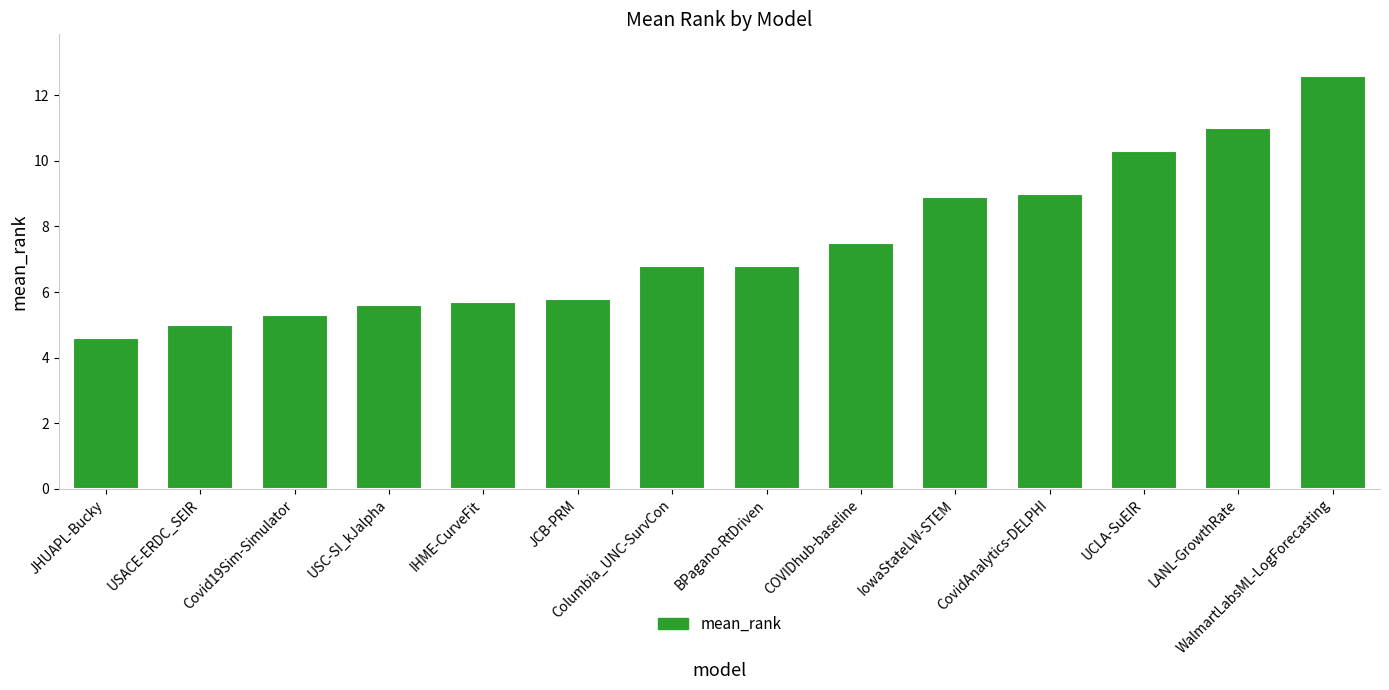

Where does the data first go above 6?

Columbia_UNC-SurvCon